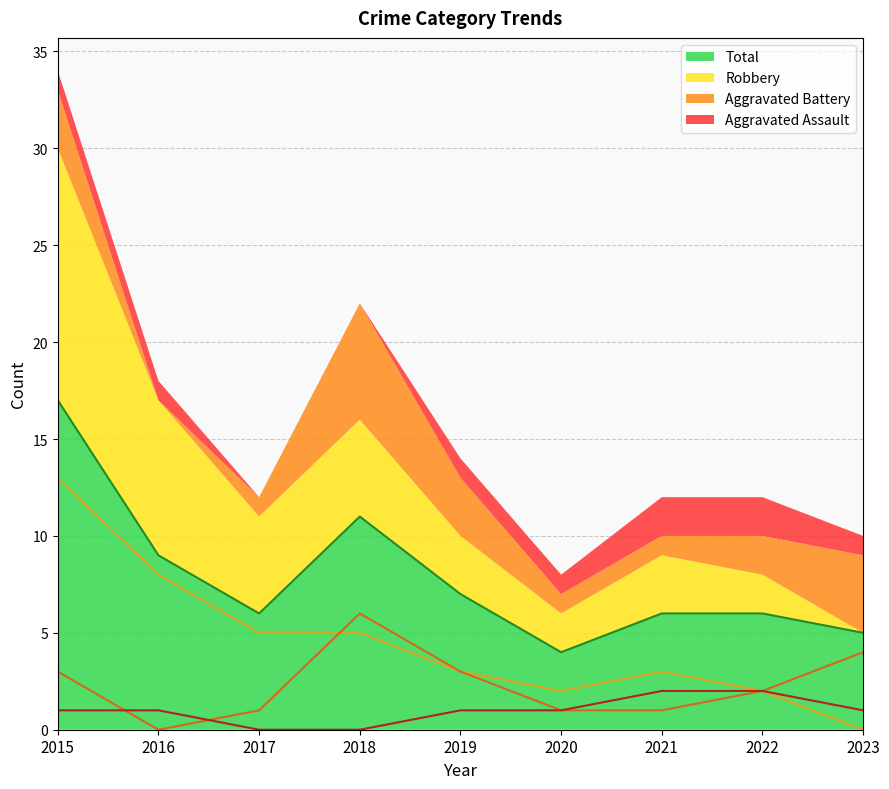

What is the spread (max minus min) of values at 2019?

6